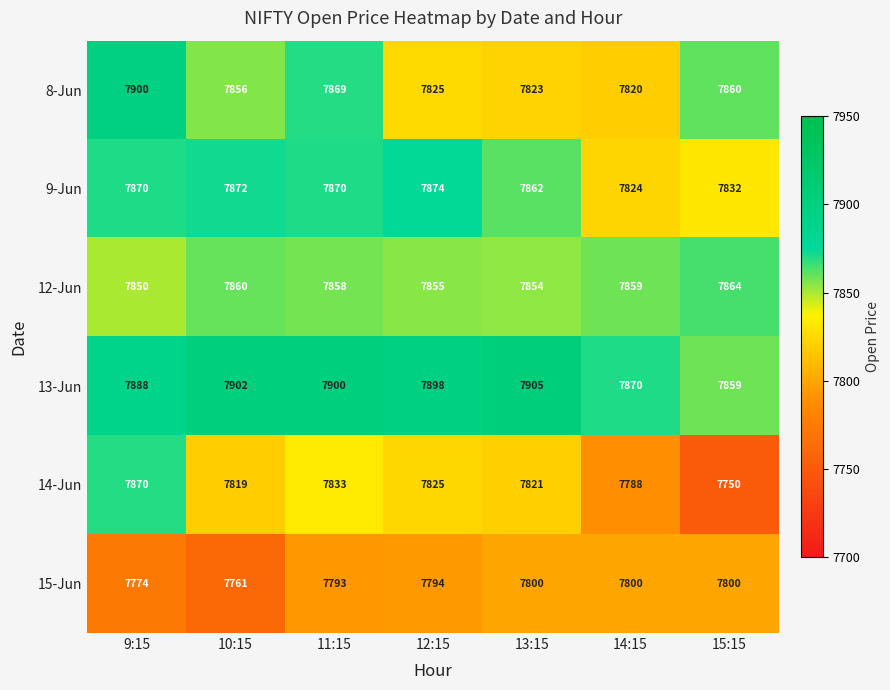

Which series has the largest total across all categories?

13-Jun